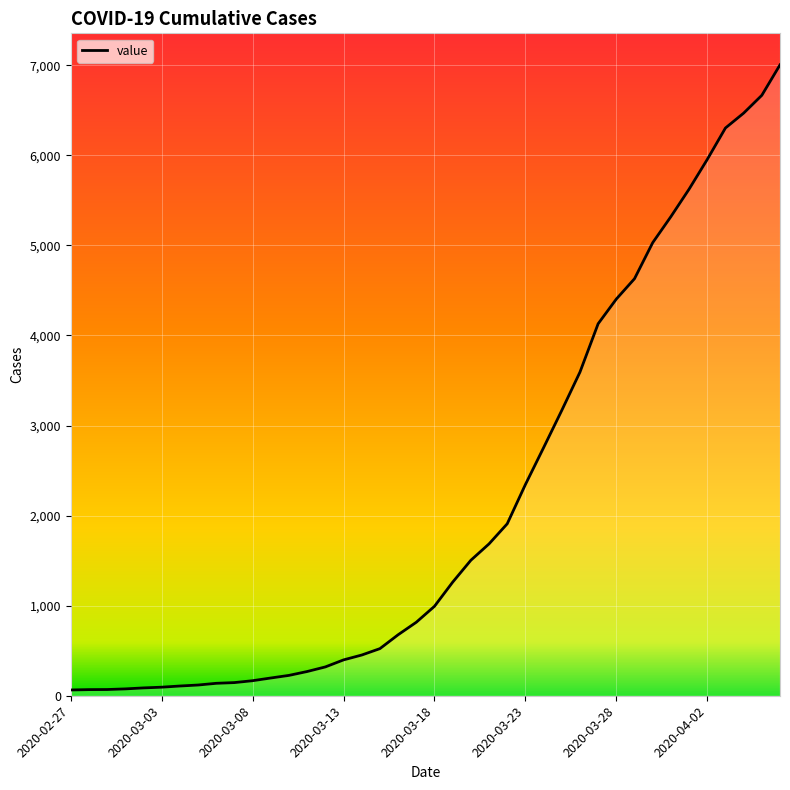

What is the difference between the maximum and minimum values?

6940